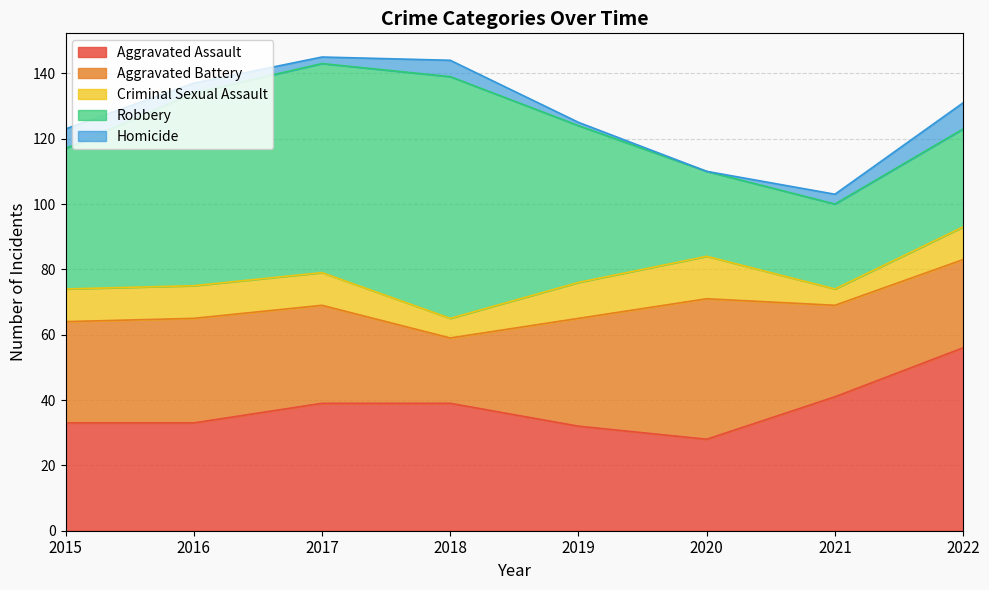

At which category is the sum across all series the highest?

2017